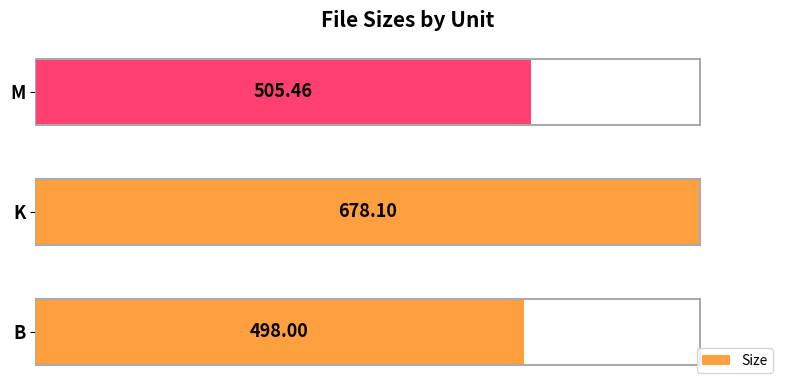

List the labels in order of value, largest first.

K, M, B